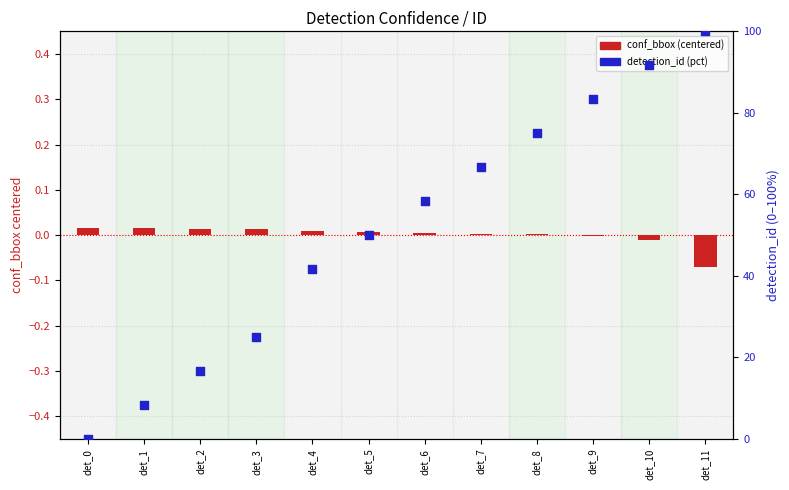

Which series has the largest total across all categories?

detection_id (pct)